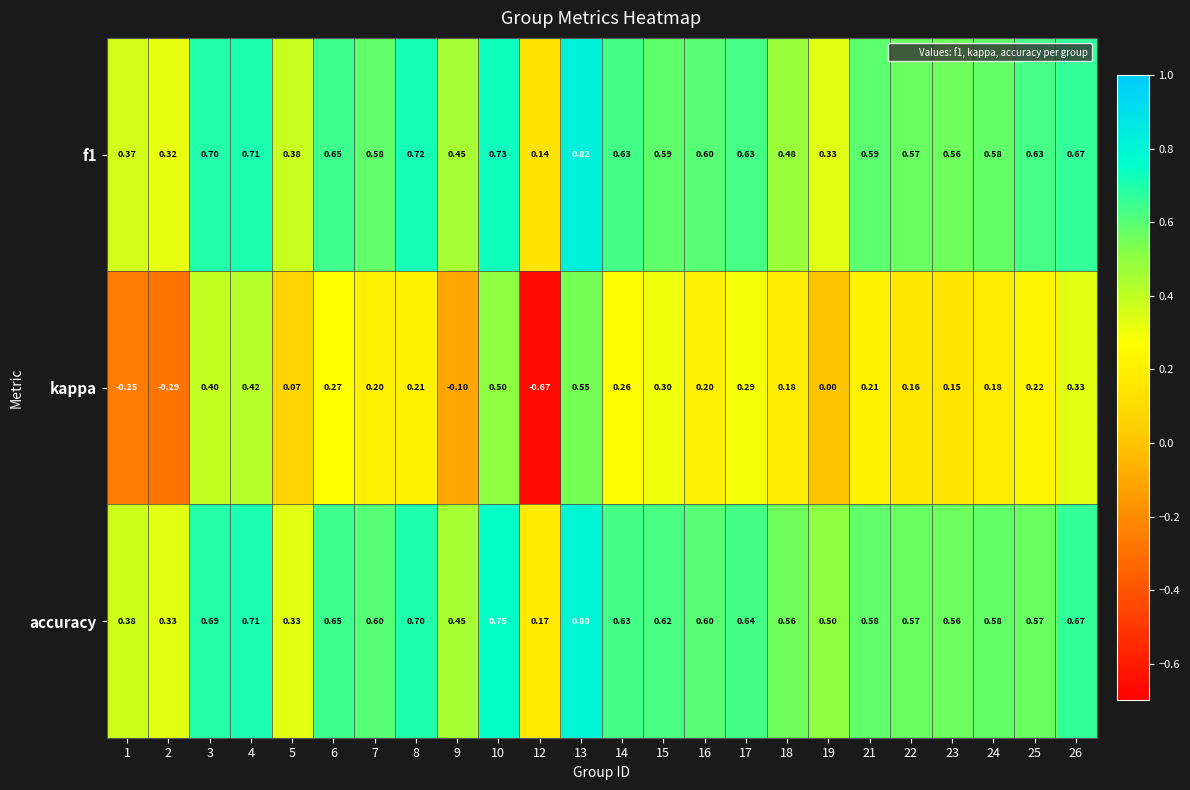

Which series changed the most between 24 and 26?

kappa